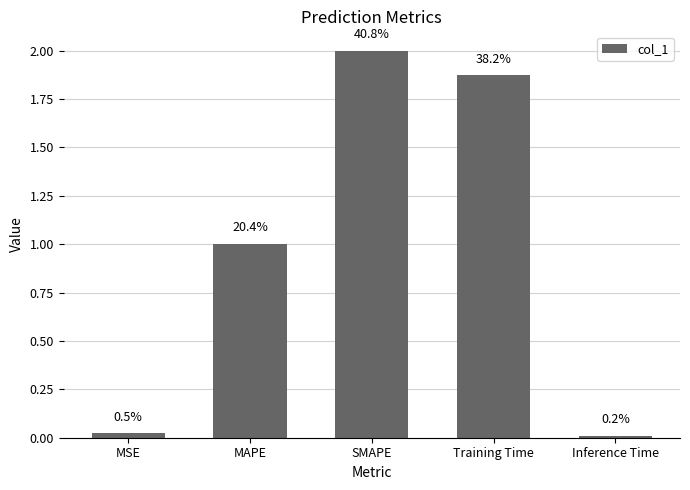

Are the bars horizontal?

No